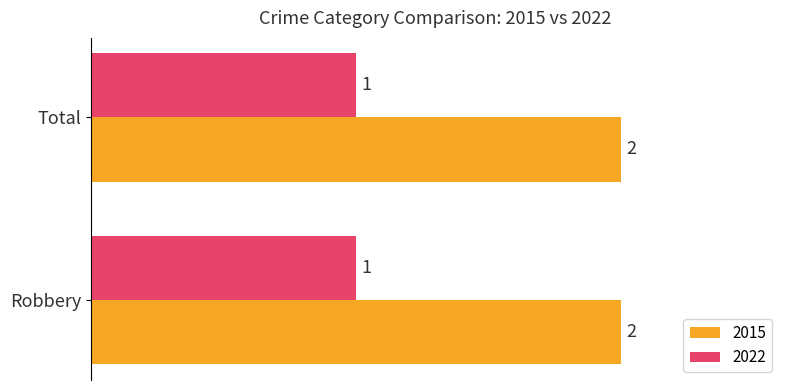

List the series in order of their overall mean, highest first.

2015, 2022